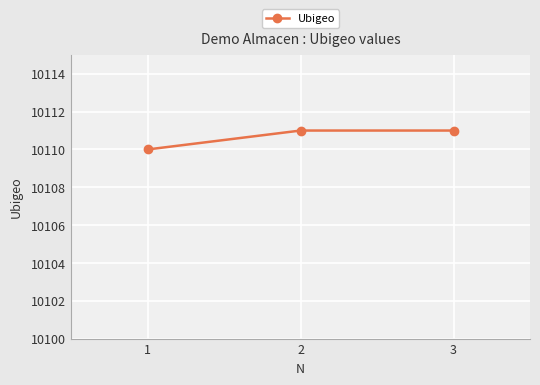

What is the maximum value shown in the chart?

10111